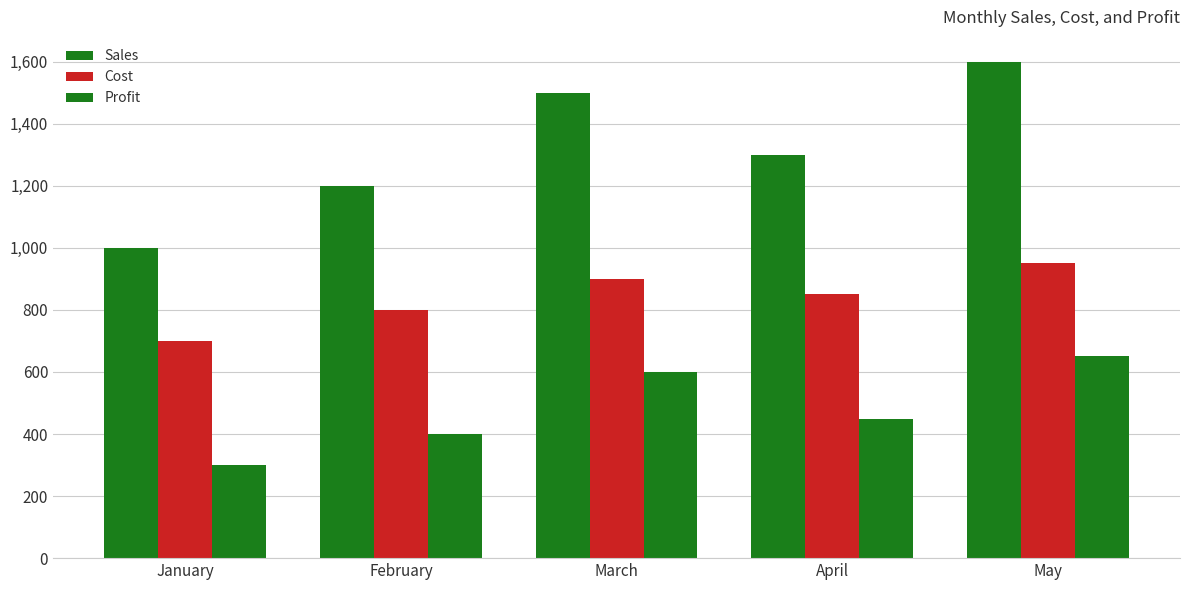

How many bars are there in each group?

3